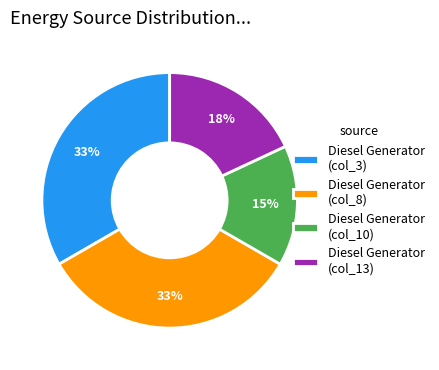

Is there a majority slice in this chart?

No